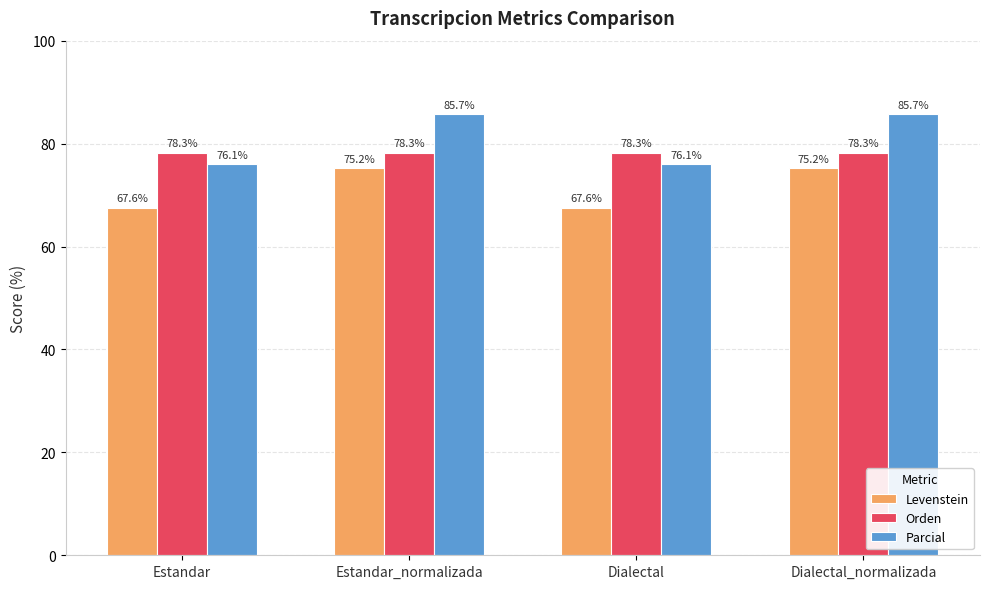

What is the approximate value of Orden at Estandar?

78.3